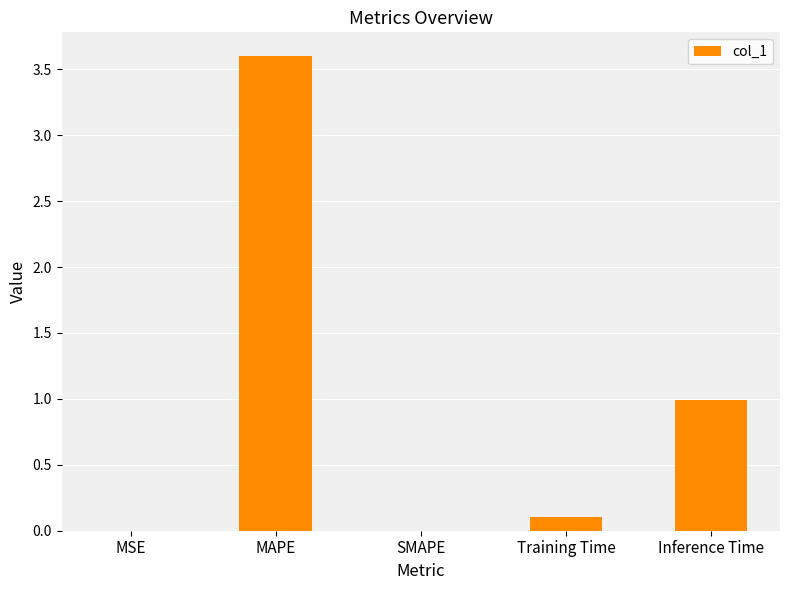

What is the sum of all values?

4.7